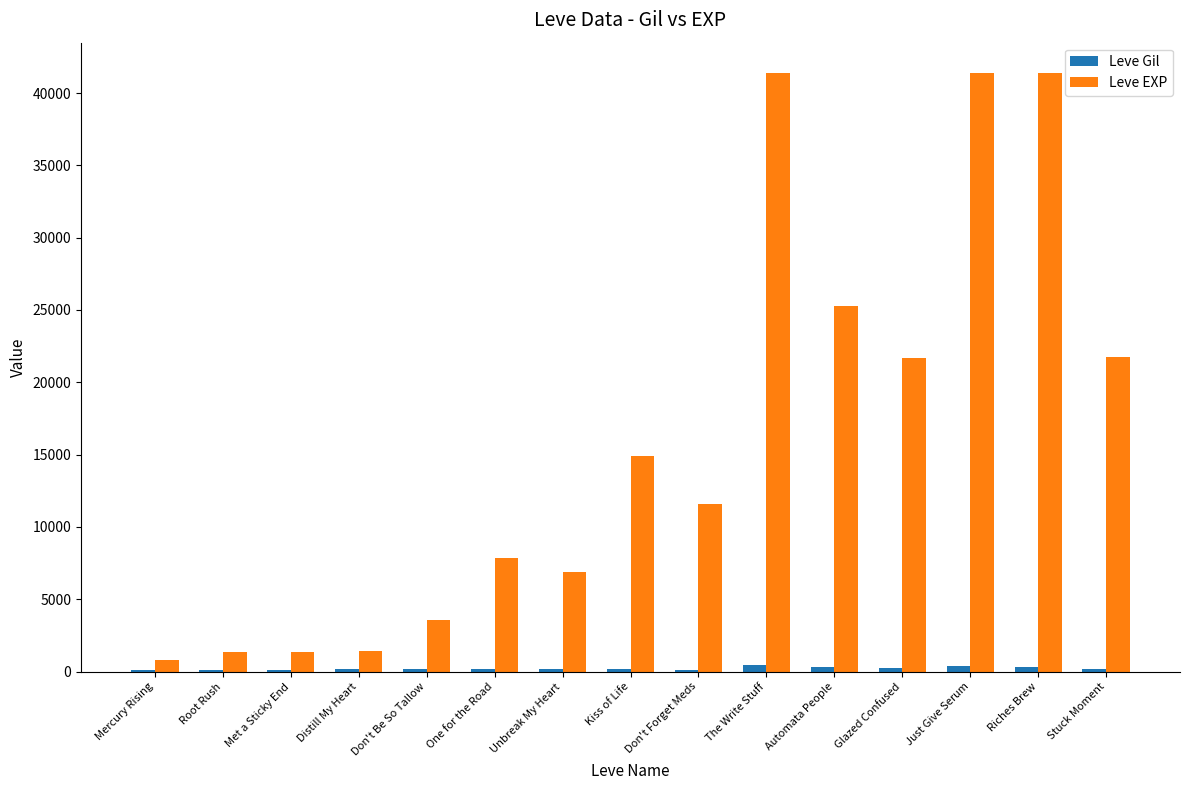

What is the sum of all Leve Gil values?

3135